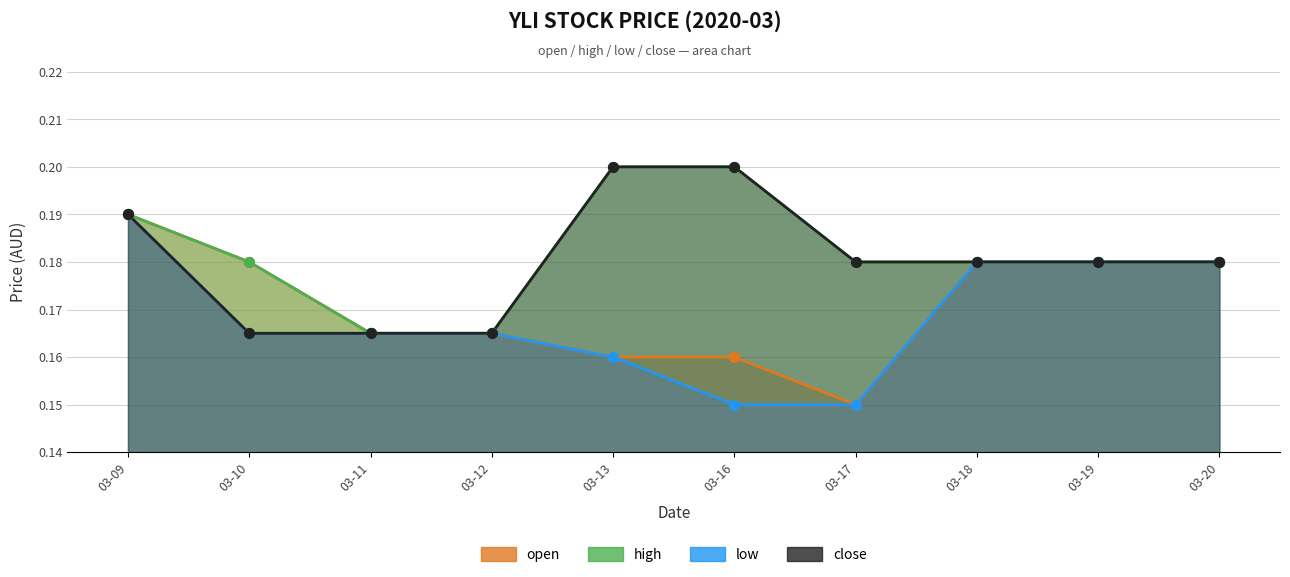

At which category is the sum across all series the highest?

03-09